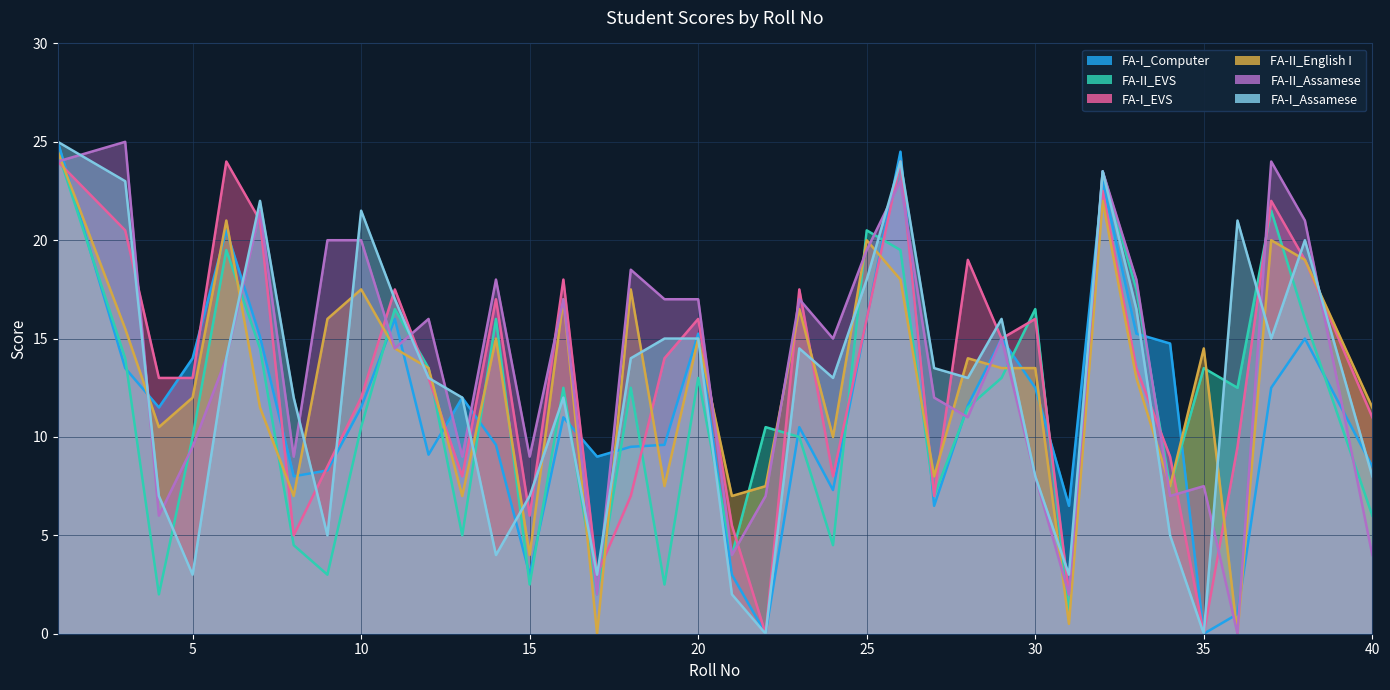

What is the greatest value displayed?

25.0